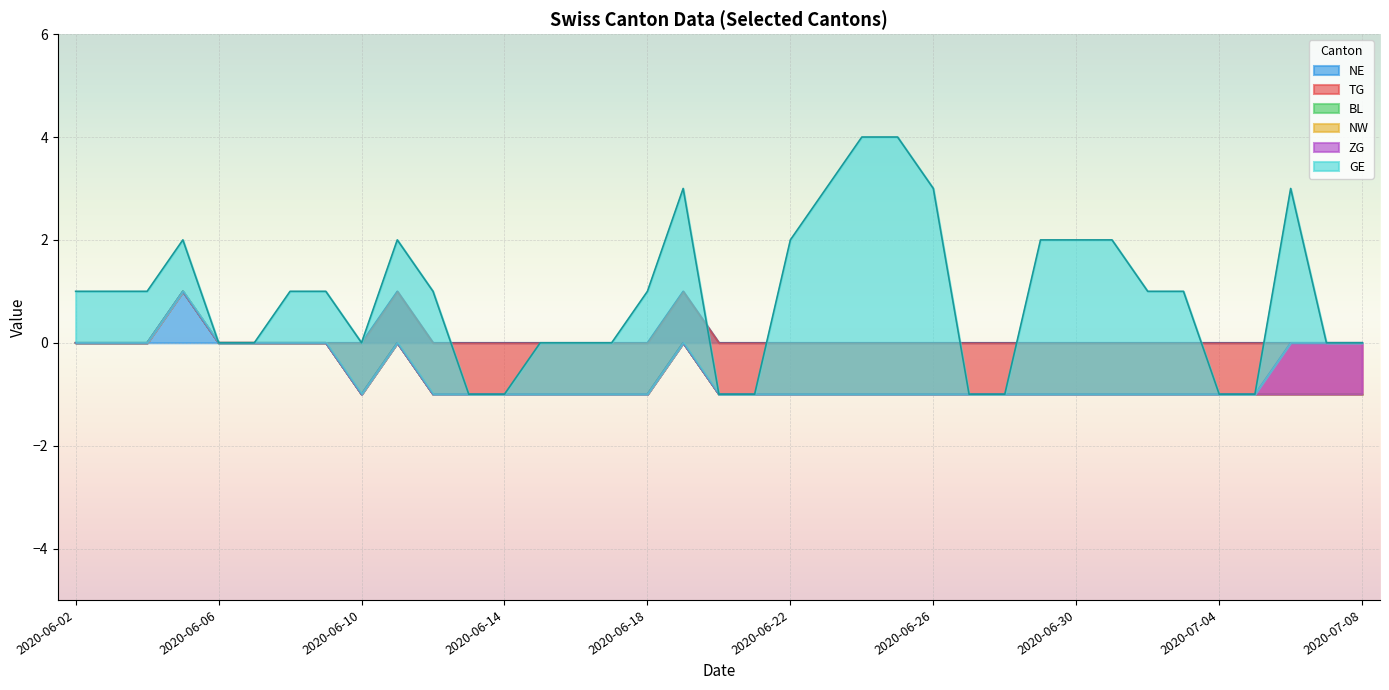

Is the value of ZG at 2020-06-18 greater than the value of BL at 2020-06-16?

No